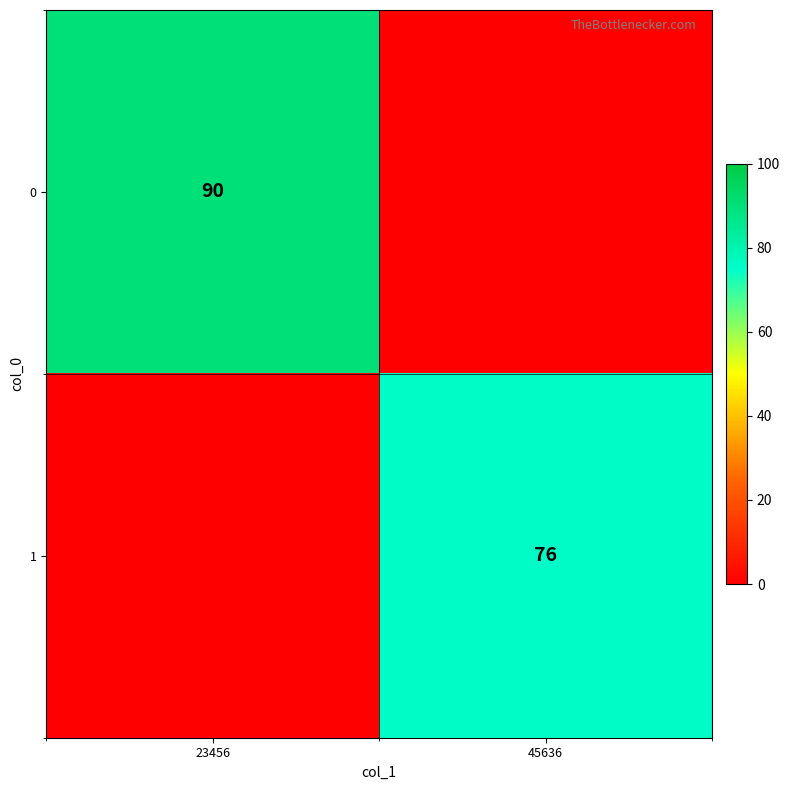

The value of 0 at 23456 is 90. True or false?

True